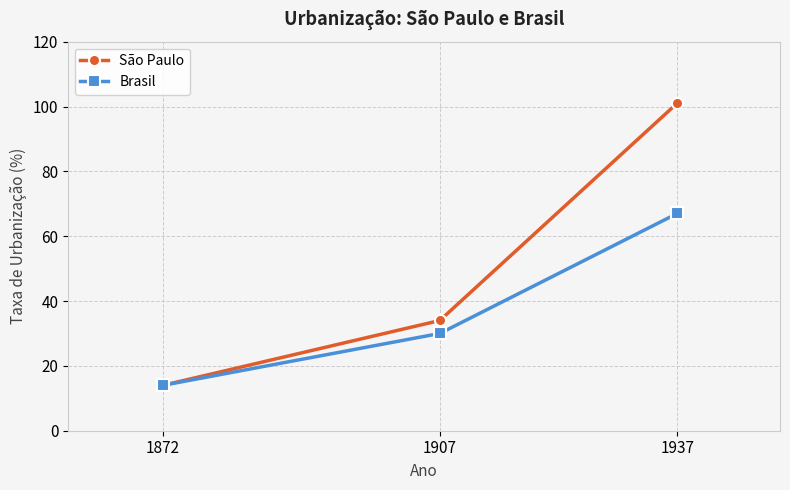

How many lines are shown in the chart?

2